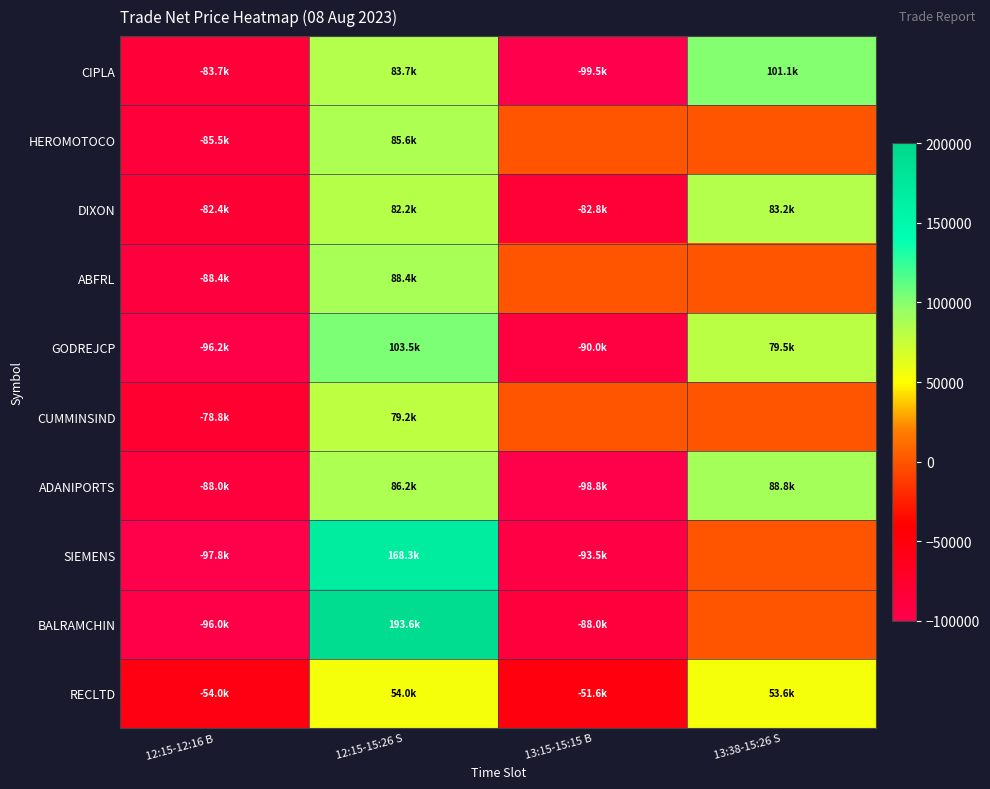

Between 12:15-15:26 S and 12:15-12:16 B, which is larger?

12:15-15:26 S